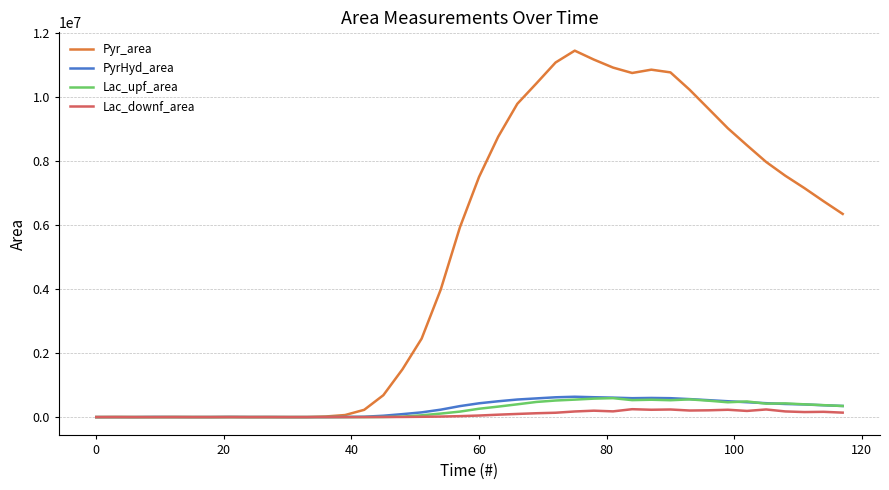

What is the greatest value displayed?

11433914.0